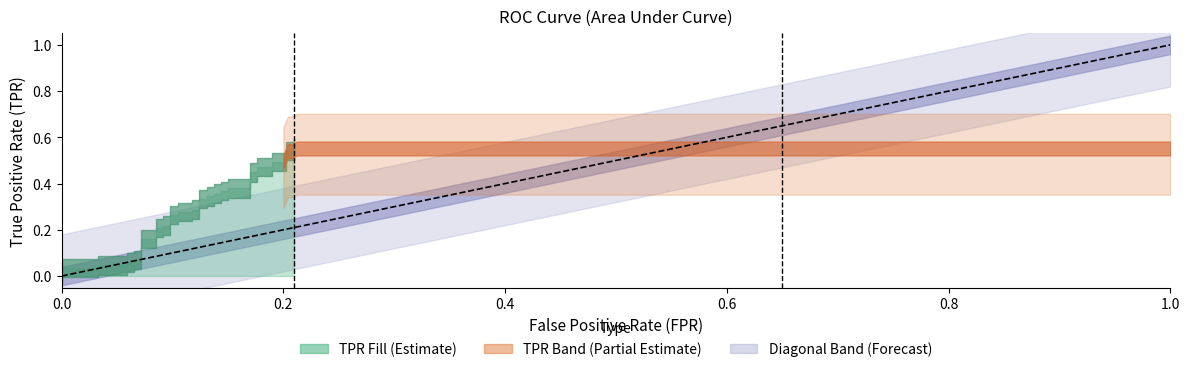

What is the label of the 29th point from the left?

28